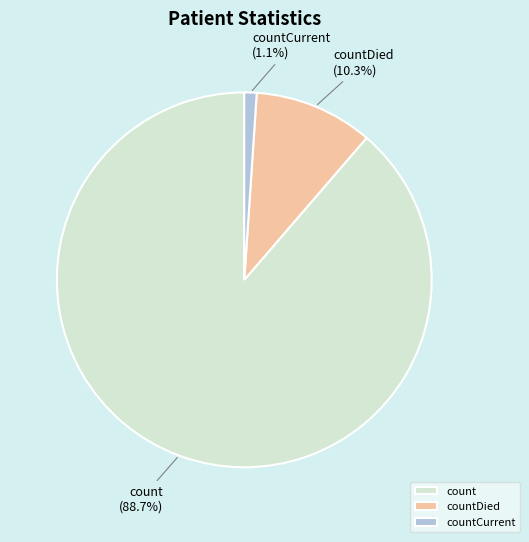

The count slice represents 81% of the pie. True or false?

False